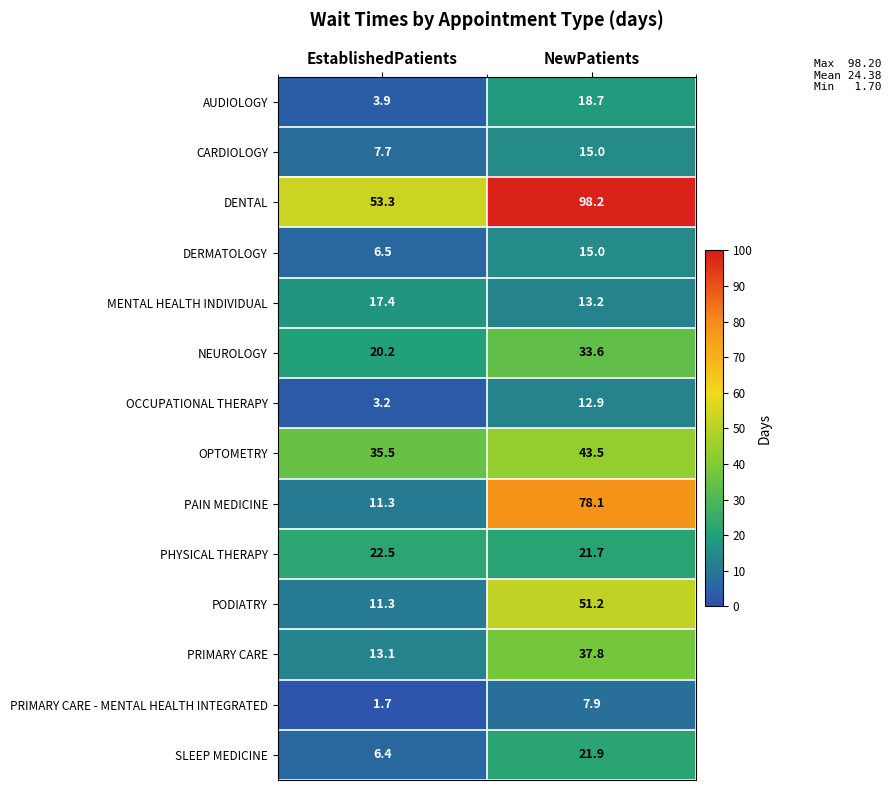

Where is PRIMARY CARE - MENTAL HEALTH INTEGRATED nearest to the value 4?

EstablishedPatients